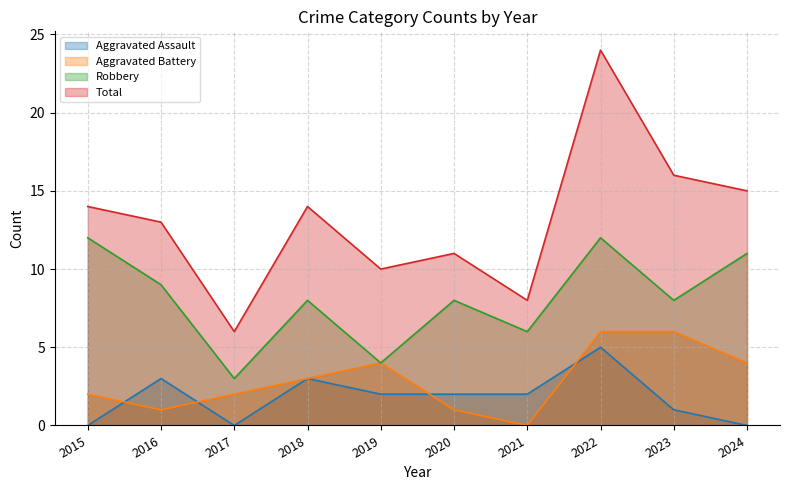

Which series has the largest range (max minus min)?

Total